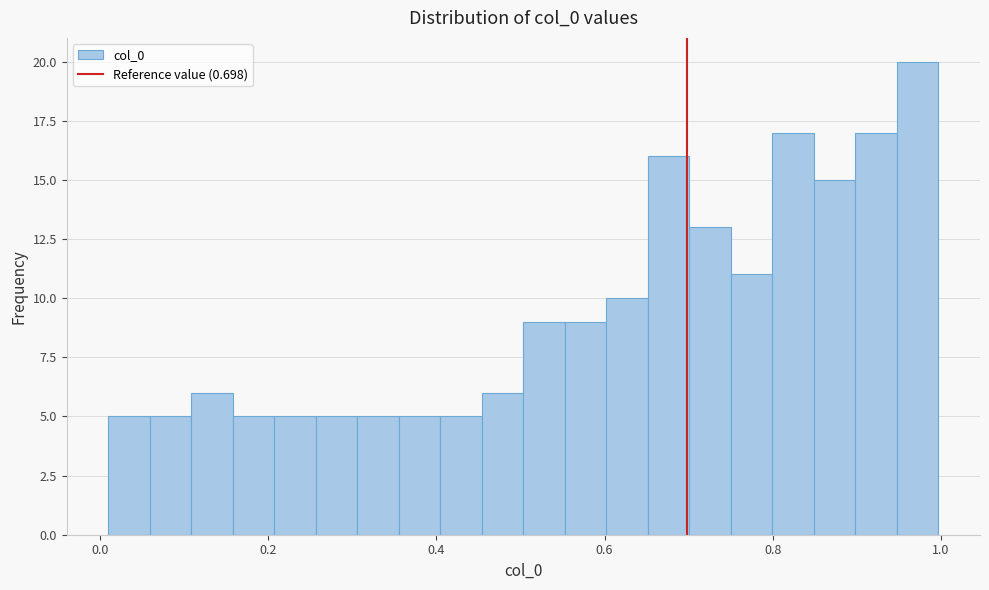

Around what value on the x-axis is the tallest bar? Give the approximate position of its centre, as read against the axis.

0.98